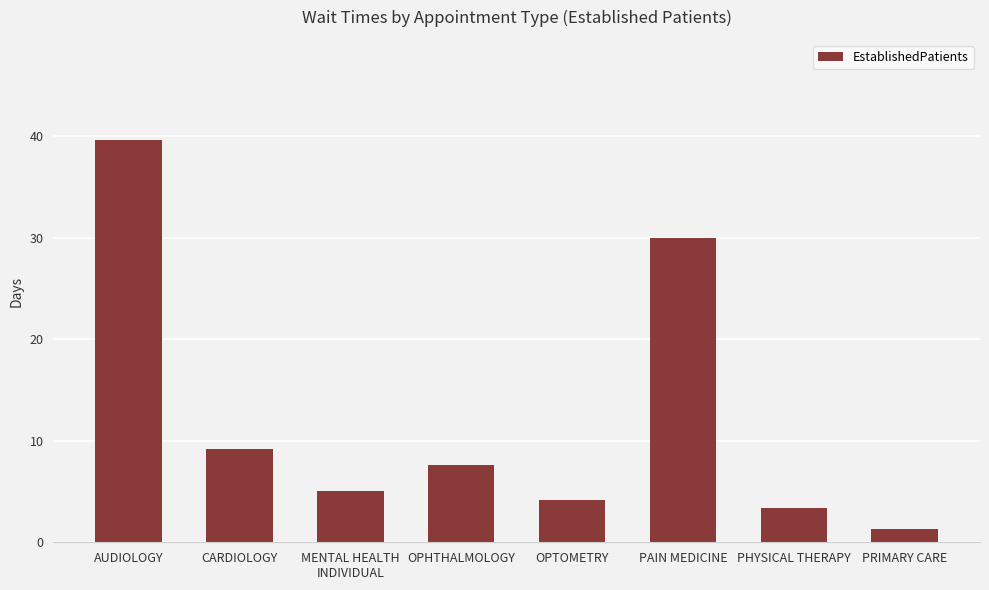

Reading left to right, what are all the values shown in this chart?

AUDIOLOGY=39.6	CARDIOLOGY=9.2	MENTAL HEALTH
INDIVIDUAL=5.1	OPHTHALMOLOGY=7.6	OPTOMETRY=4.2	PAIN MEDICINE=30.0	PHYSICAL THERAPY=3.4	PRIMARY CARE=1.3